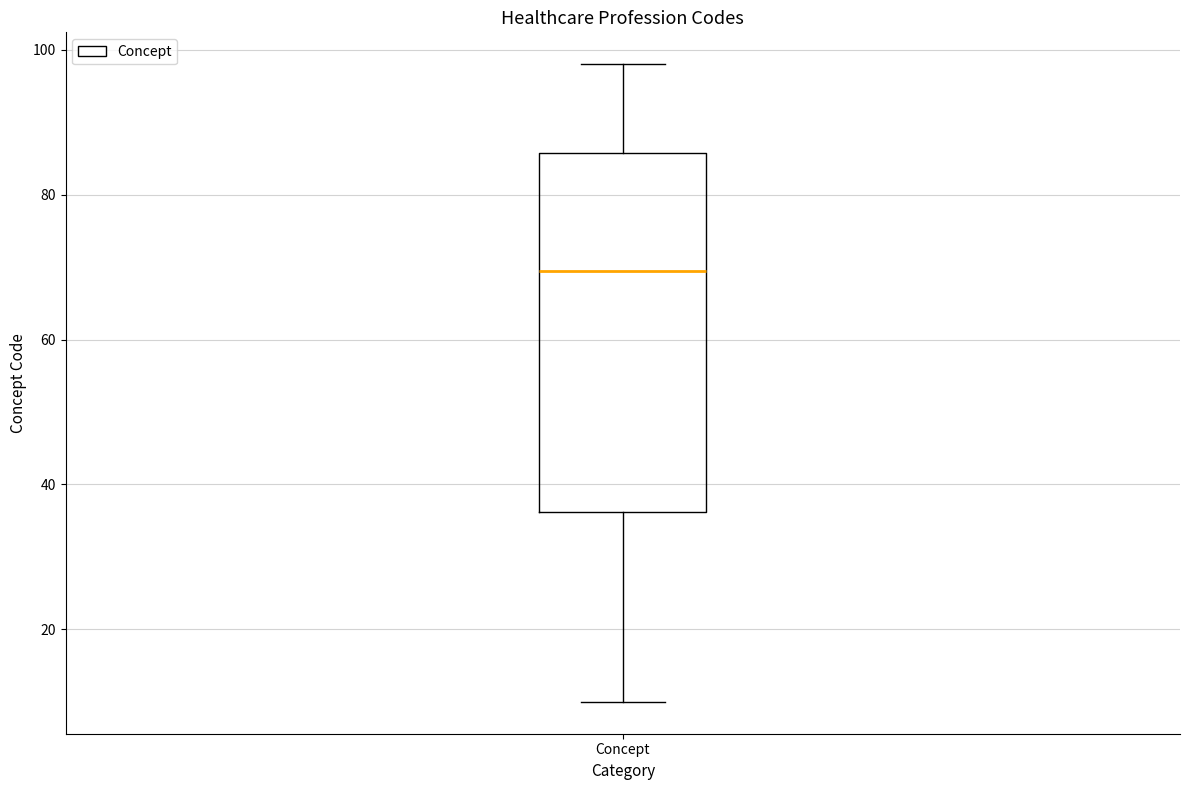

Read this box plot against the y-axis: the position of the median line, the range covered by the box, and the ends of both whiskers. The values are not printed on the chart, so give them approximately, as read against the axis.

median 70, box 36 to 86, whiskers 10 to 98